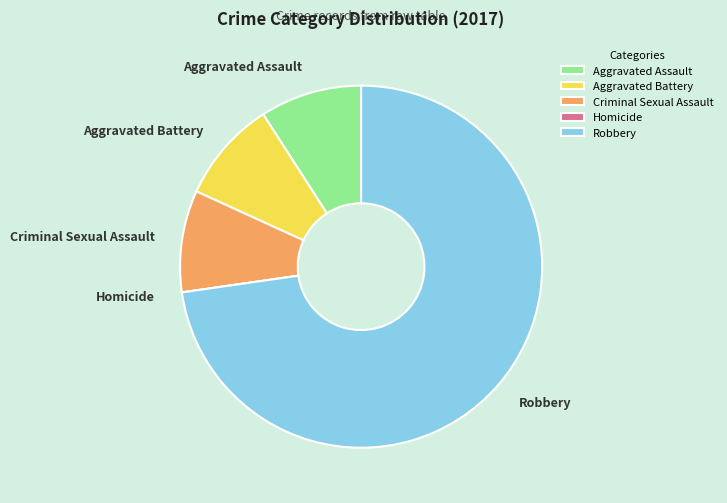

What is the ratio of the value at Criminal Sexual Assault to the value at Aggravated Battery?

1.0